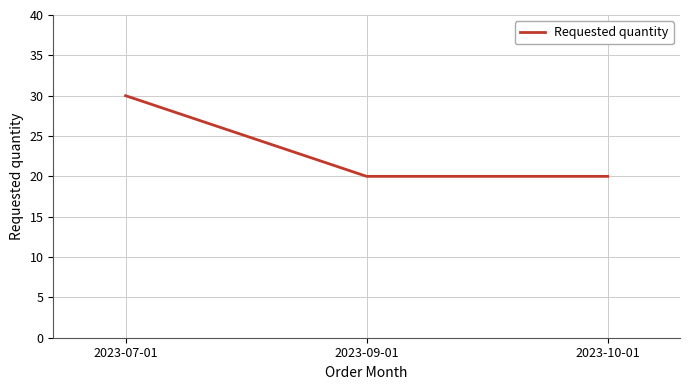

What is the minimum value shown in the chart?

20